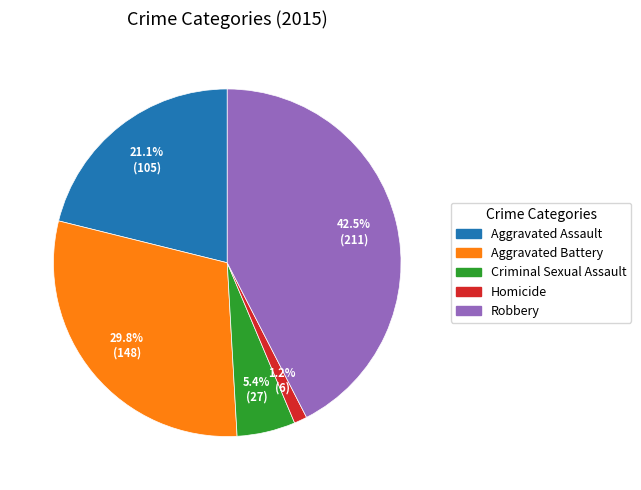

To the nearest percent, what is the combined percentage of Aggravated Battery and Criminal Sexual Assault?

35%